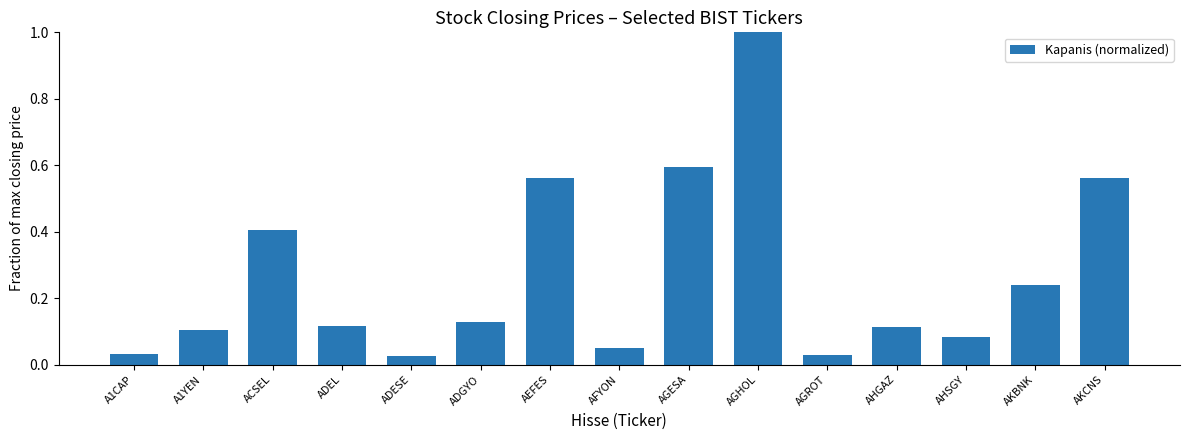

What is the greatest value displayed?

1.0